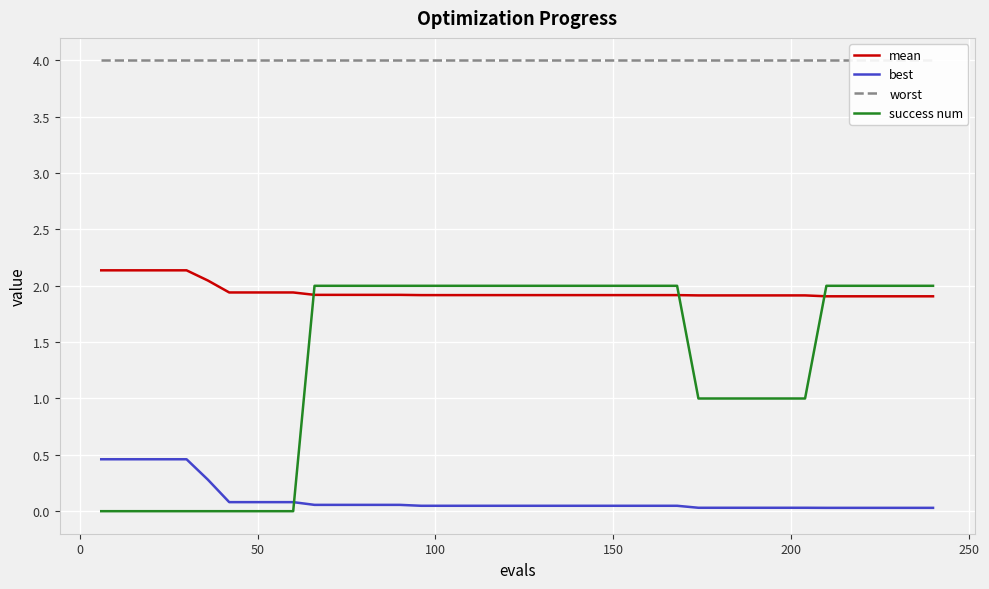

Which series ends up on top after the final intersection of best and success num?

success num